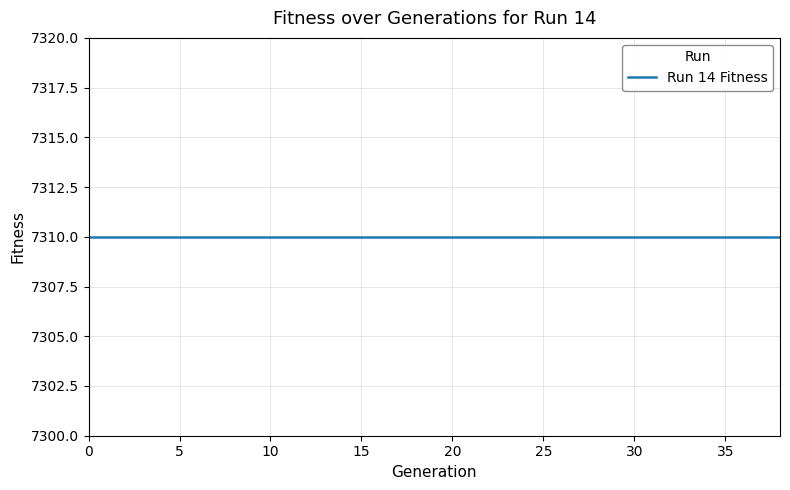

Which has a higher value, 6 or 19?

6